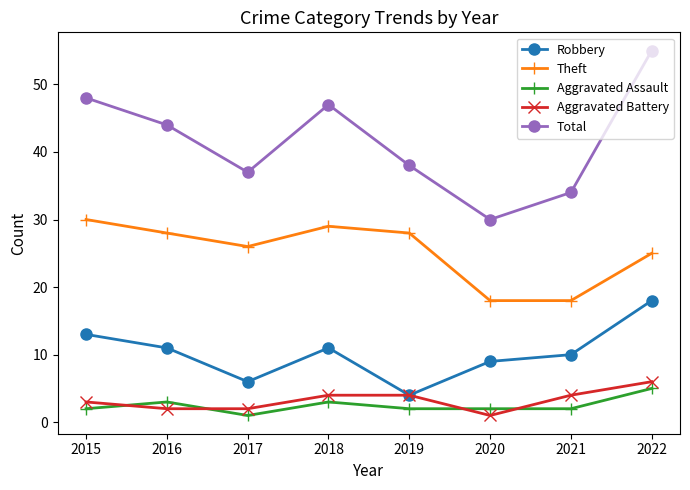

How many lines are shown in the chart?

5